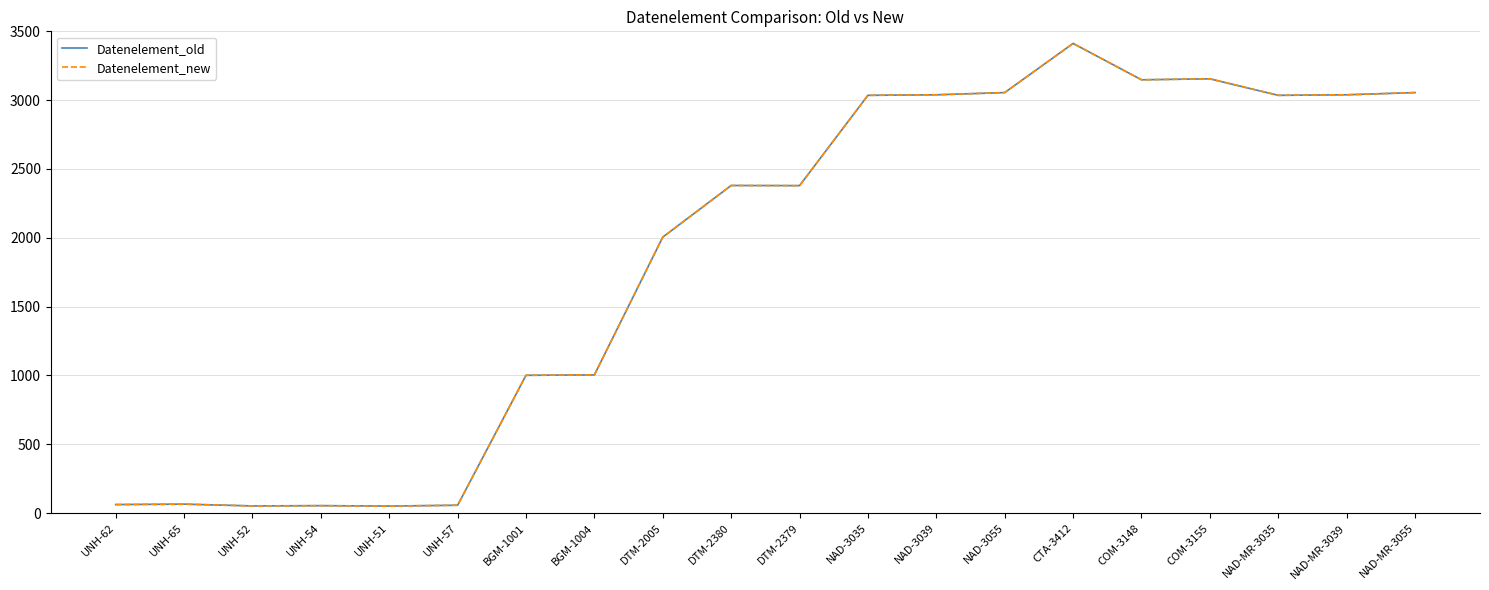

Reading left to right, what are all the values shown in this chart?

Datenelement_old: 62	65	52	54	51	57	1001	1004	2005	2380	2379	3035	3039	3055	3412	3148	3155	3035	3039	3055
Datenelement_new: 62	65	52	54	51	57	1001	1004	2005	2380	2379	3035	3039	3055	3412	3148	3155	3035	3039	3055